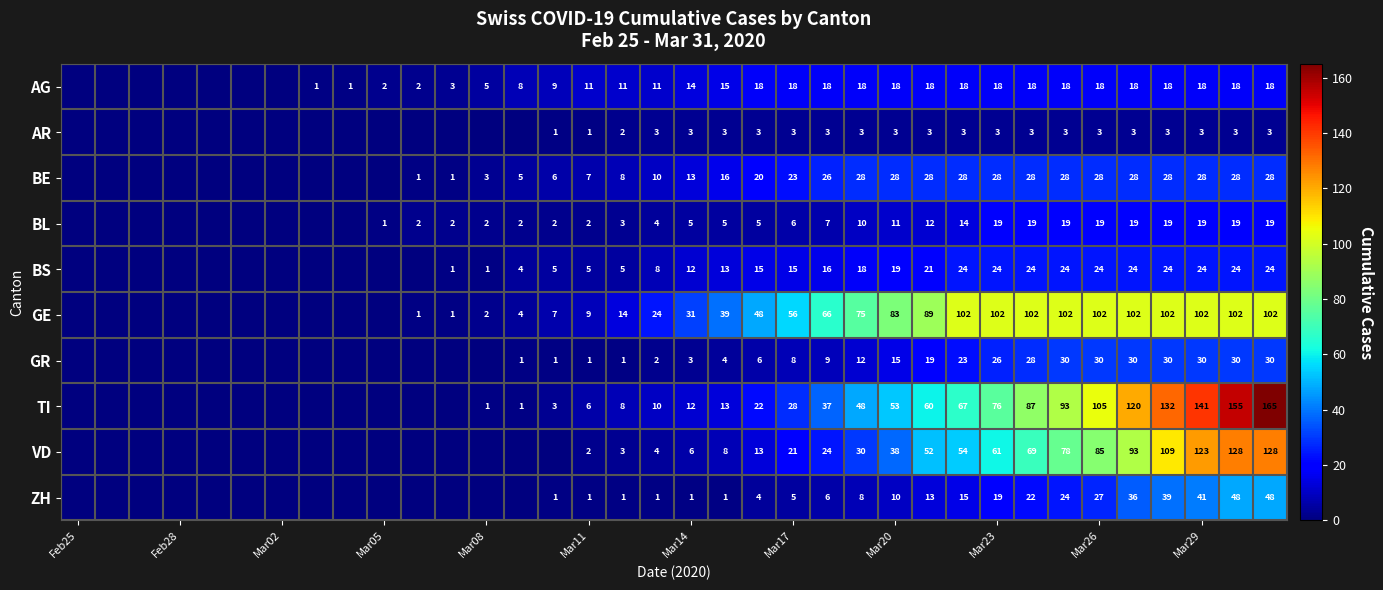

At which category does the chart reach its minimum across all series?

Feb25